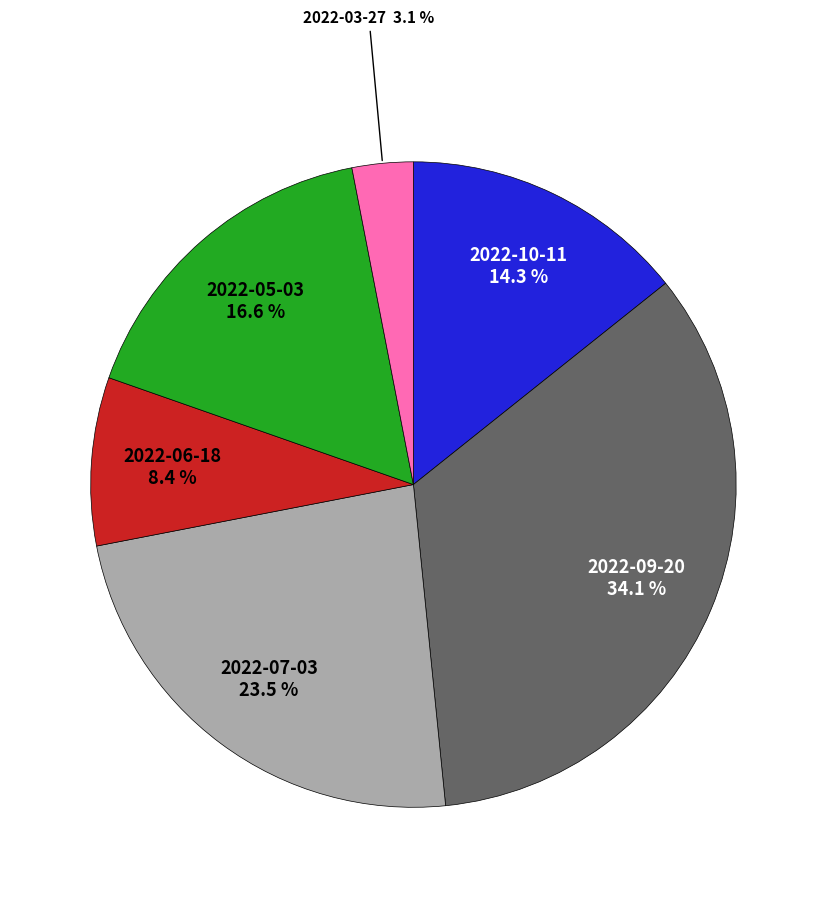

Does any single category account for the majority?

No